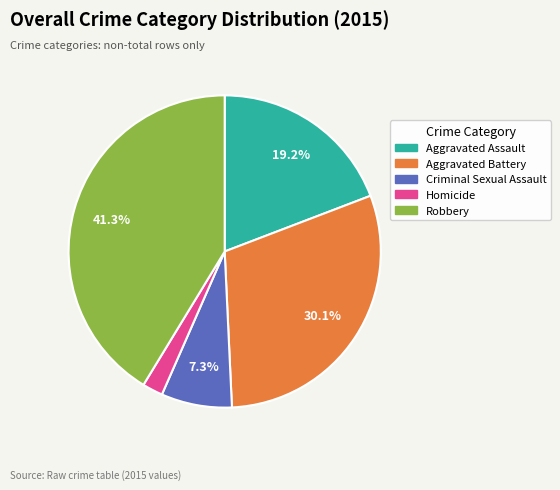

The Robbery slice represents 41% of the pie. True or false?

True